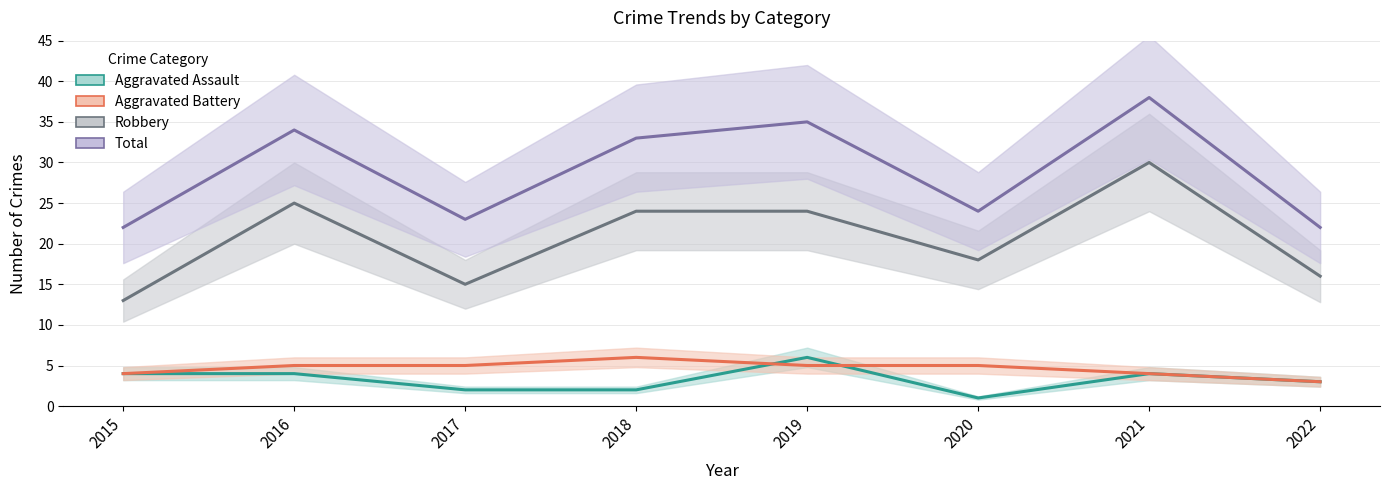

What is the value of the Robbery point at the 4th from the left?

24